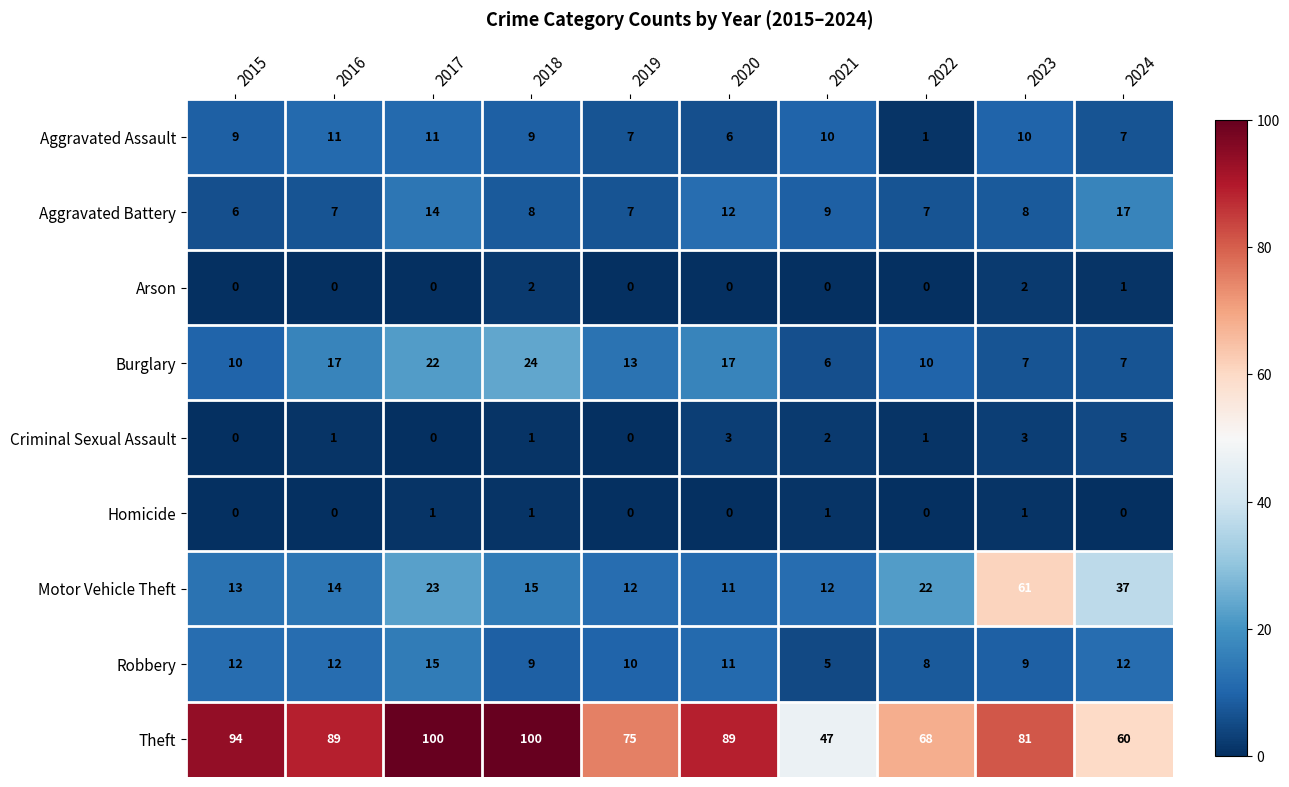

What is the greatest value displayed?

100